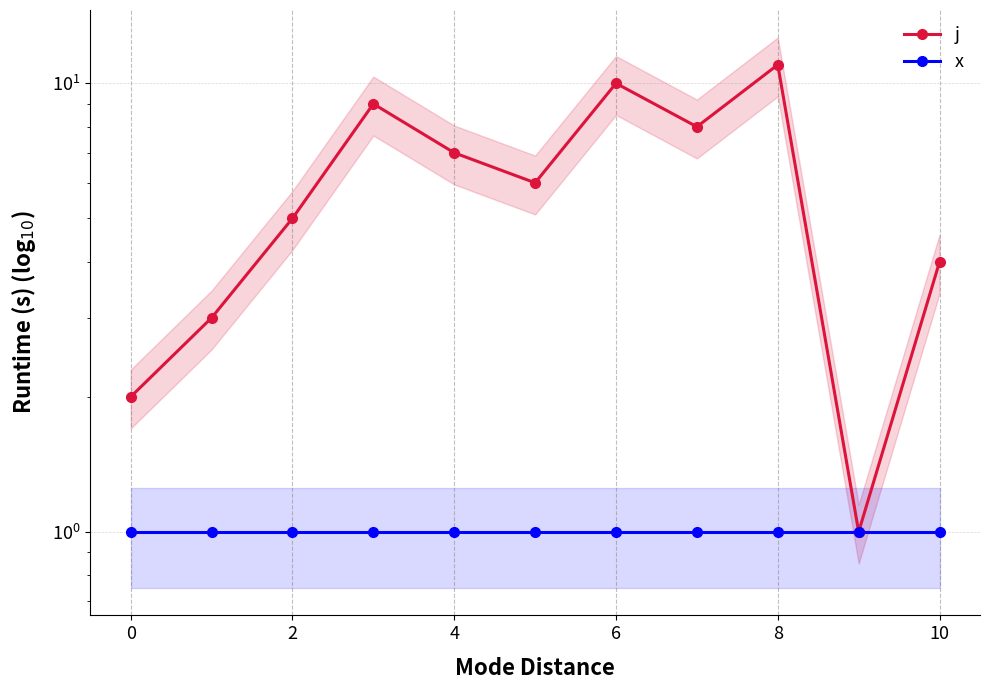

What are all the series names shown in the legend?

j, x